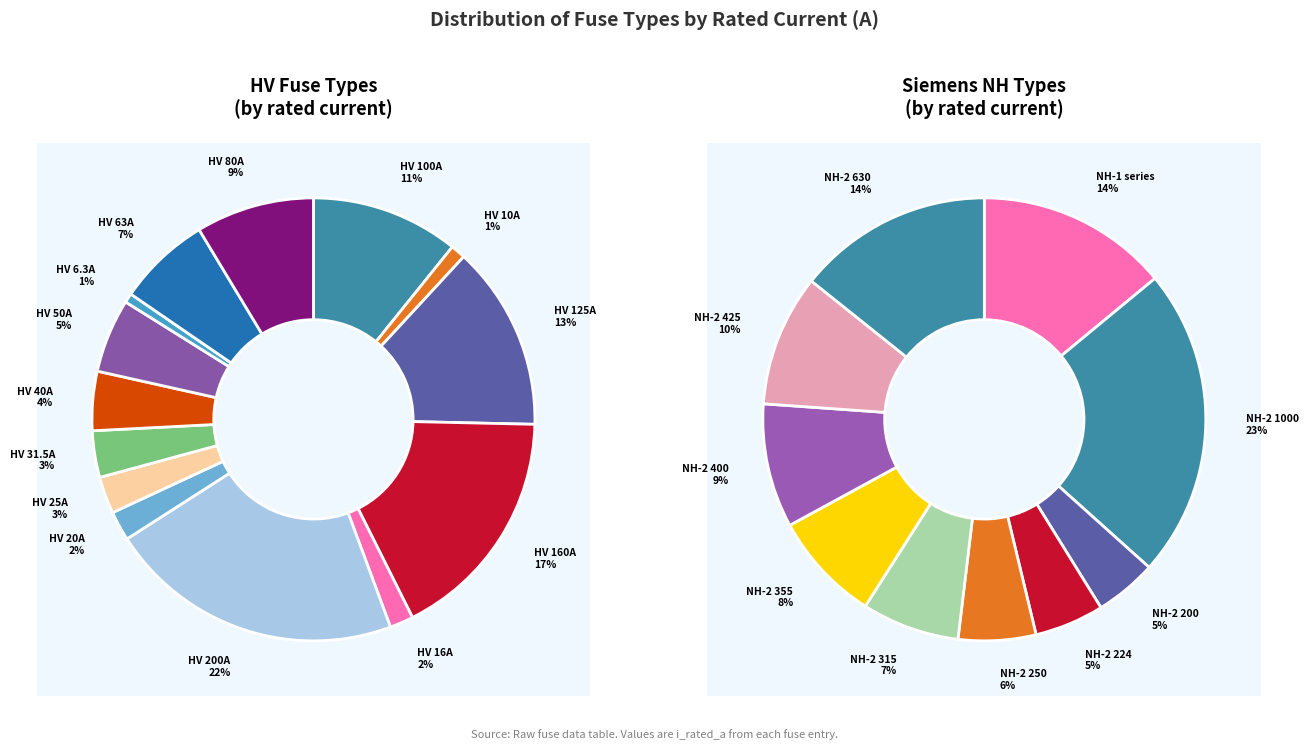

Does NH-1-125 account for over 50% of the chart?

No